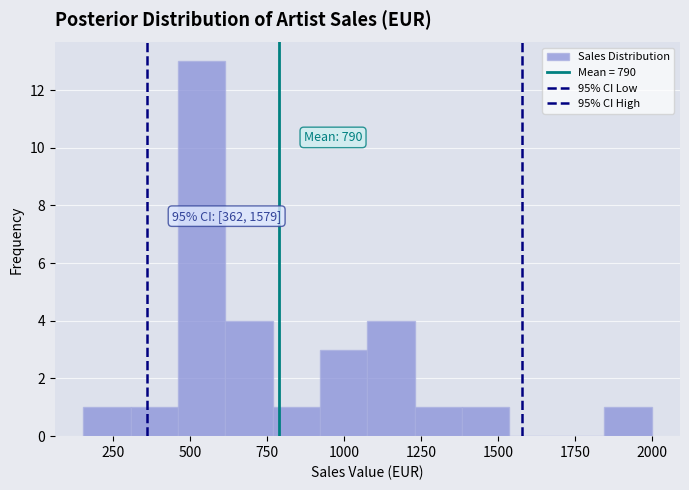

Around what value on the x-axis is the tallest bar? Give the approximate position of its centre, as read against the axis.

550